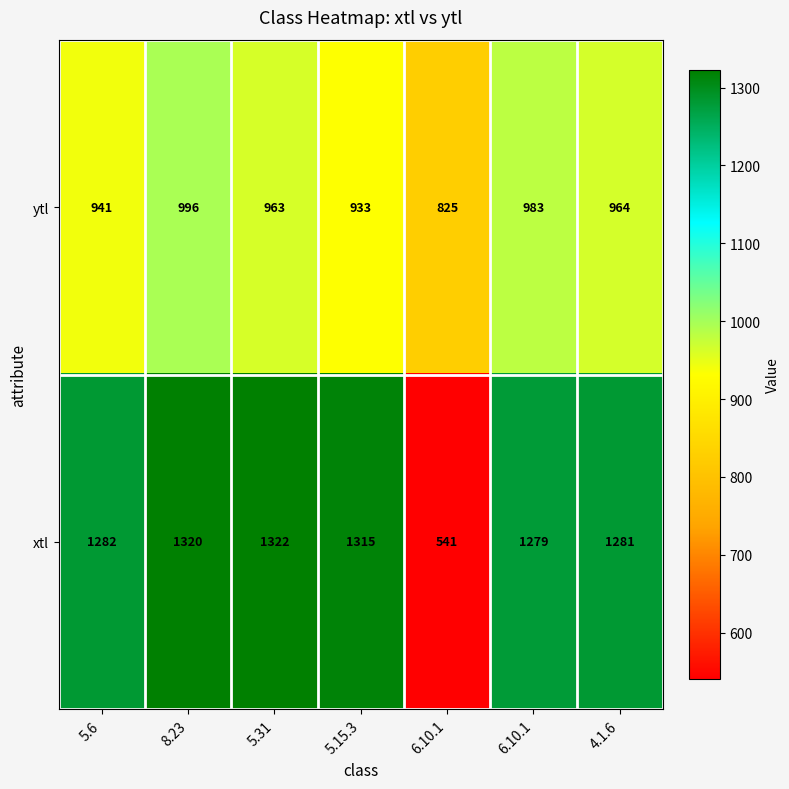

Which series has the widest spread of values?

xtl